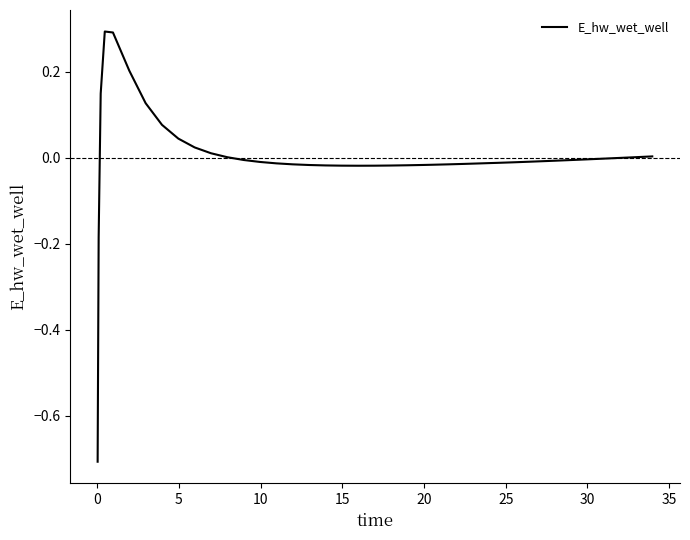

How many lines are shown in the chart?

1